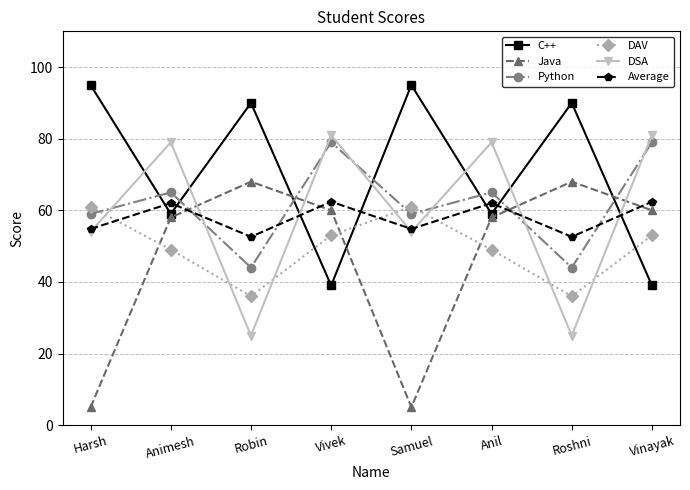

True or false: Average has more than 2 interior local peaks.

True